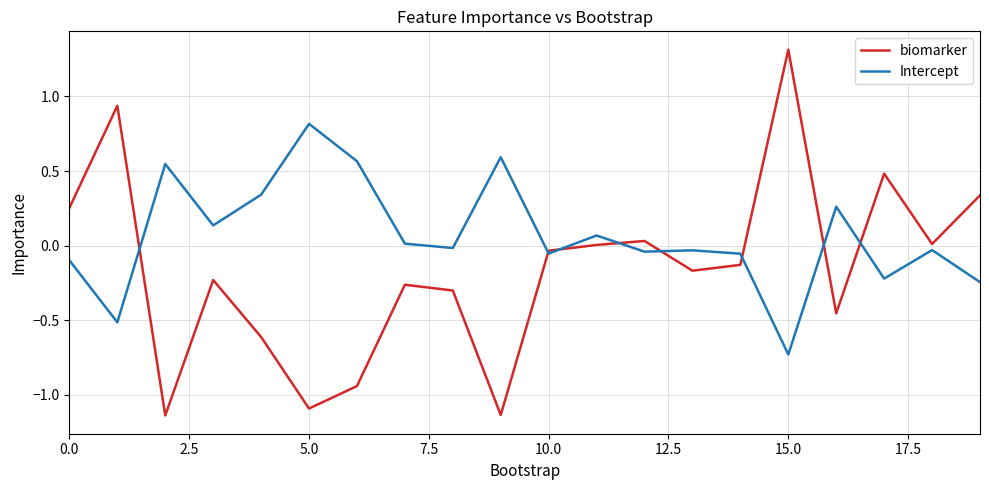

Which series has the largest total across all categories?

Intercept